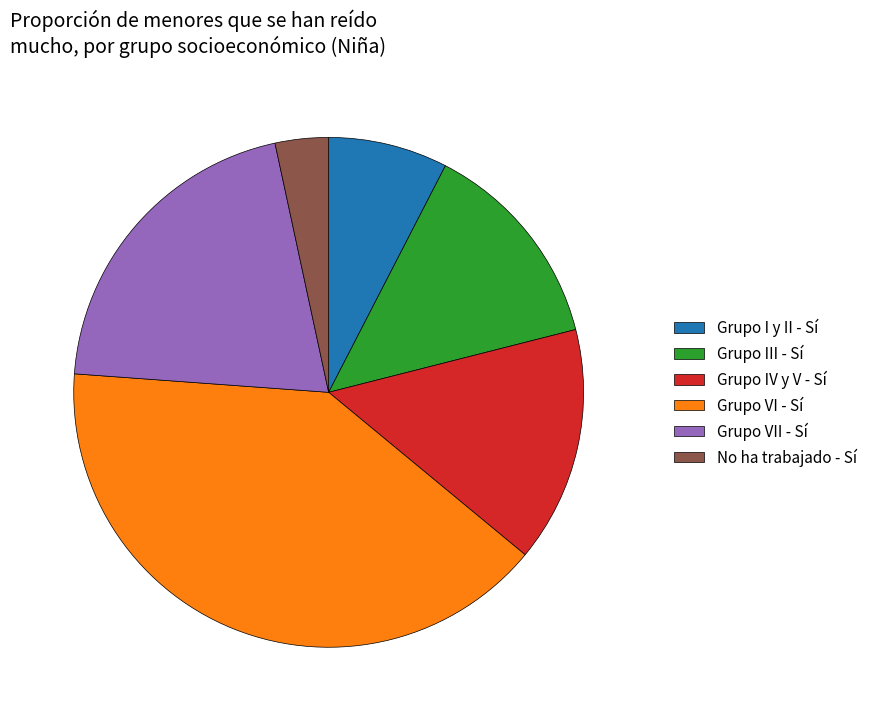

What is the smallest slice in the pie chart?

No ha trabajado - Sí